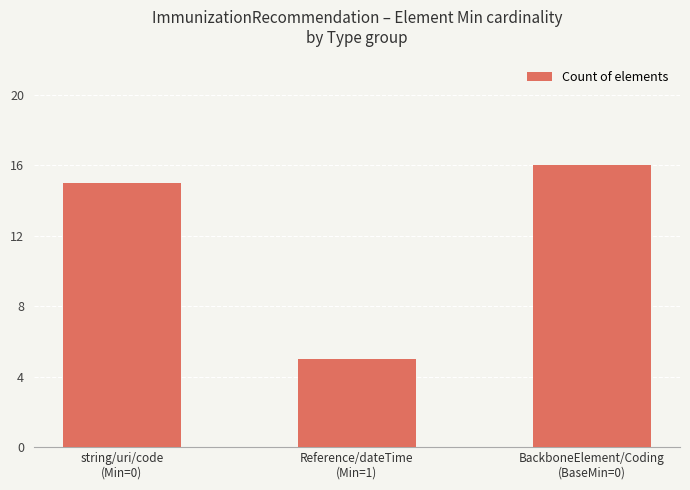

What is the label of the 2nd bar from the left?

Reference/dateTime
(Min=1)